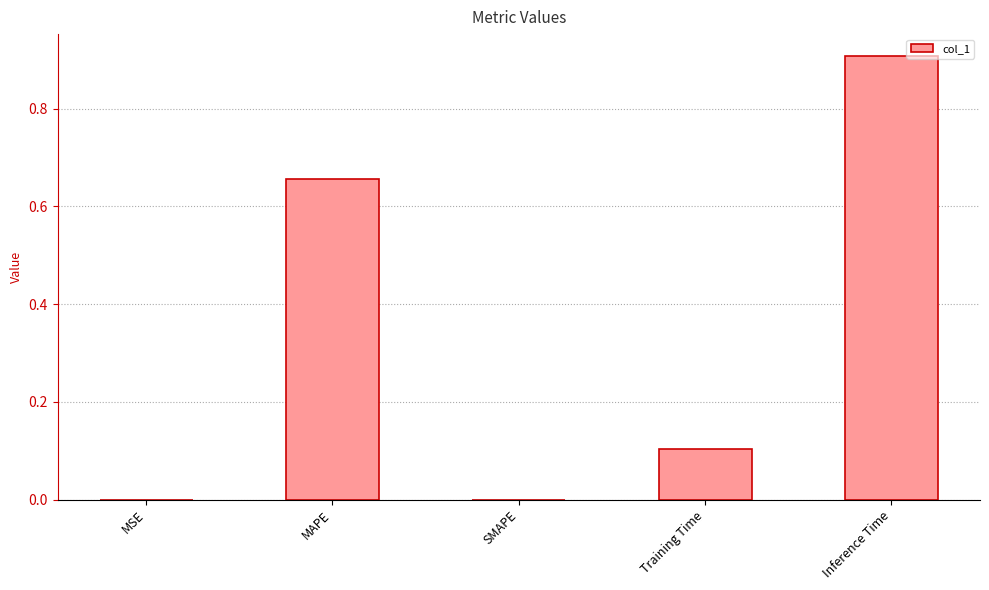

What is the approximate value at Inference Time?

0.9